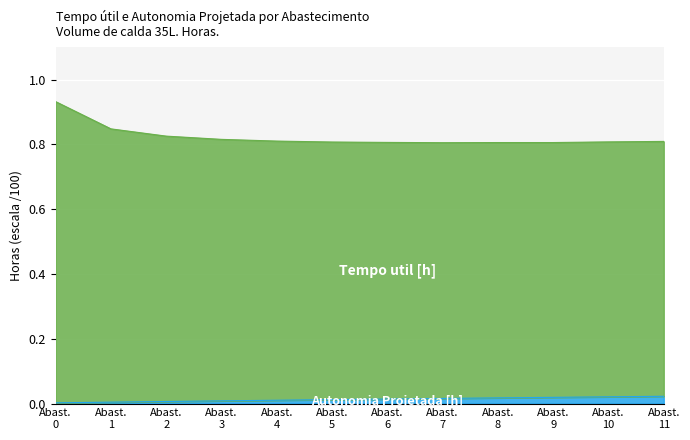

Count the Tempo util [h] values in the range 0 to 1.

12